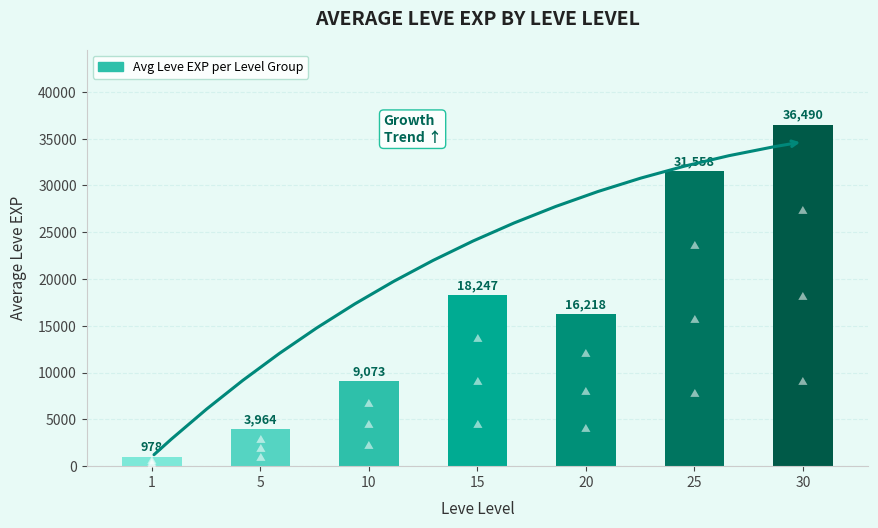

How many categories are shown in the chart?

7